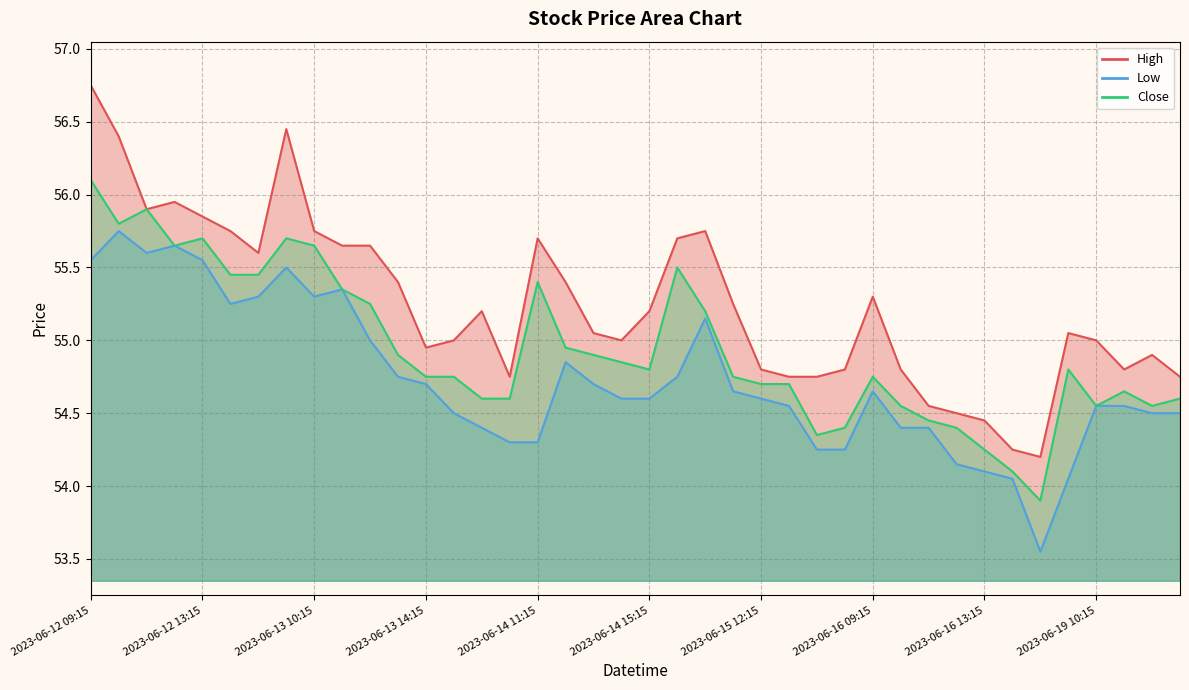

How many lines are shown in the chart?

3